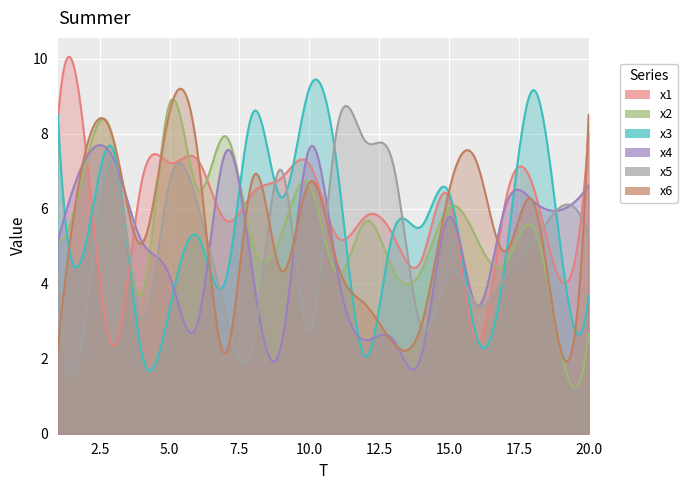

What is the value of the x2 point at the 13th from the left?

4.4